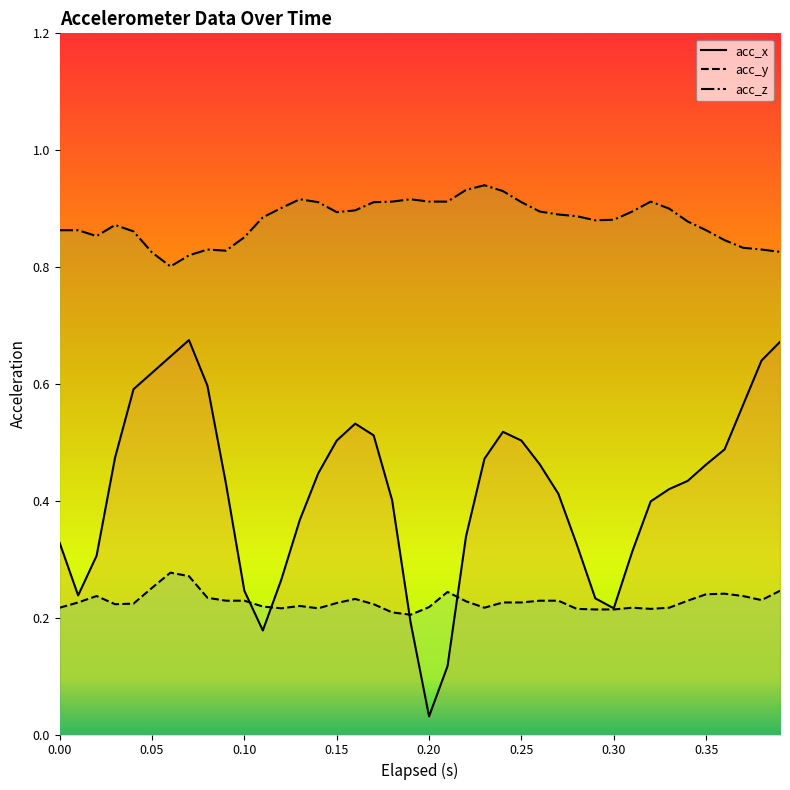

What is the spread (max minus min) of values at 0.27?

0.7